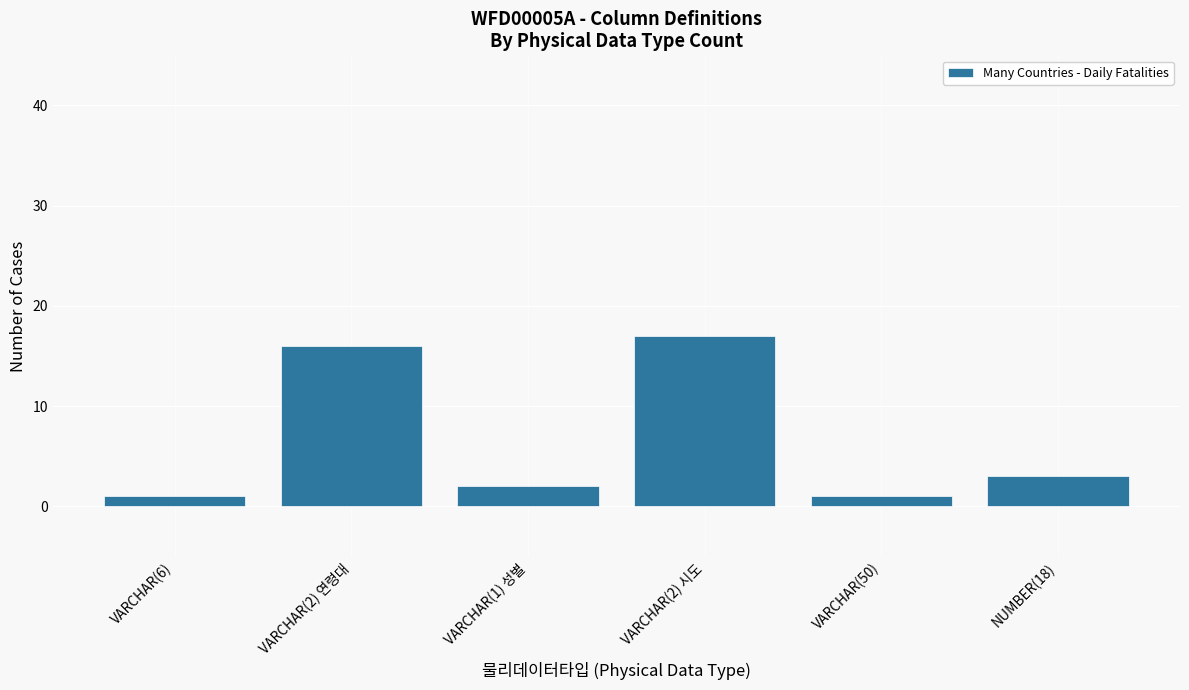

What is the ratio of the value at VARCHAR(2) 연령대 to the value at NUMBER(18)?

5.3